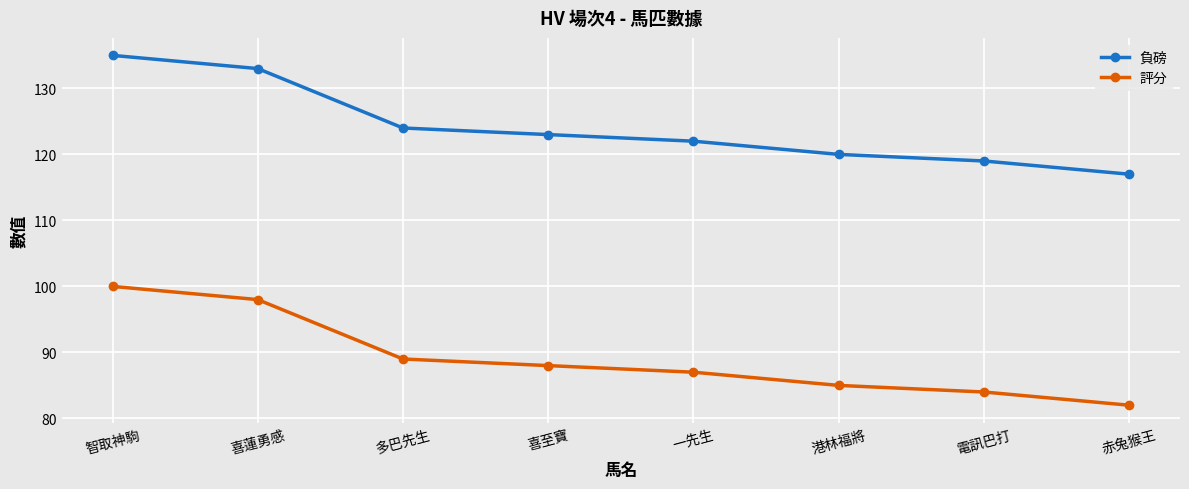

At which label does 評分 reach its peak?

智取神駒